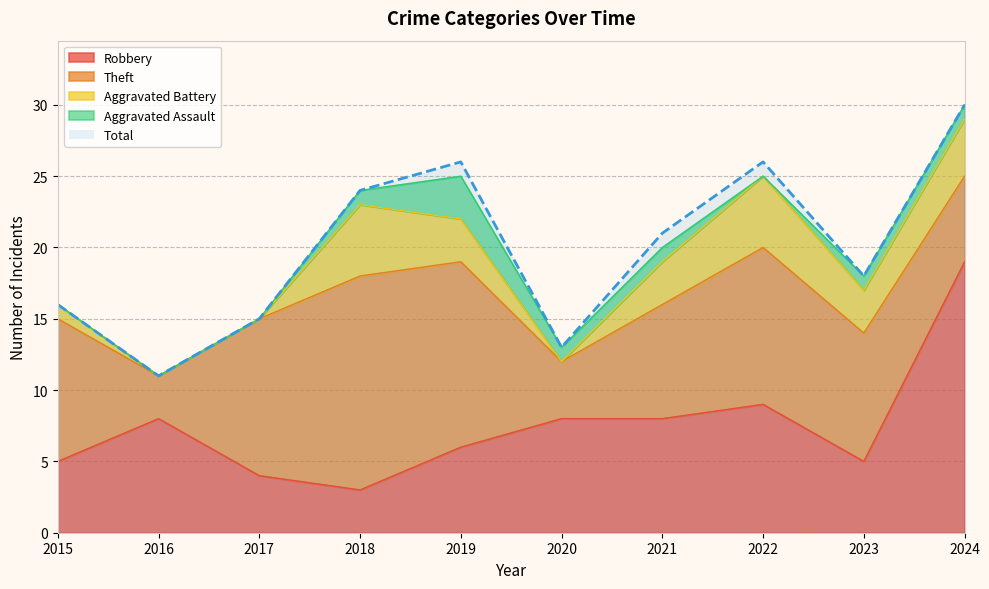

Which series has the largest total across all categories?

Total